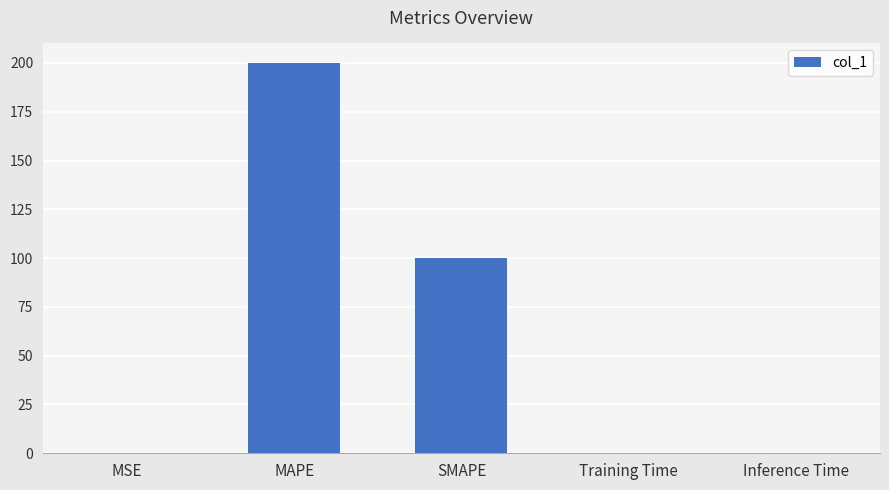

Which label corresponds to the largest value in the chart?

MAPE